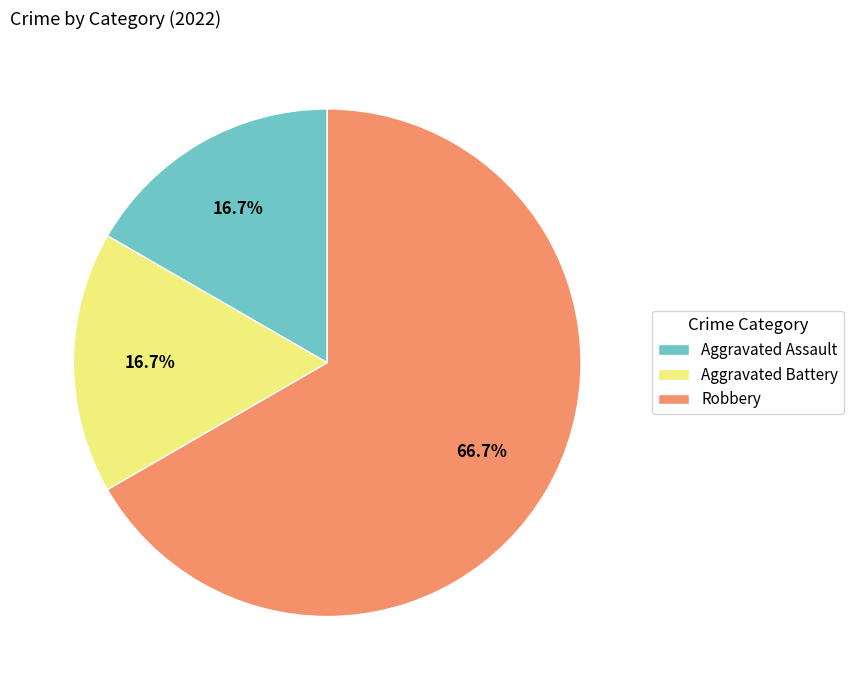

Which slice is the largest?

Robbery